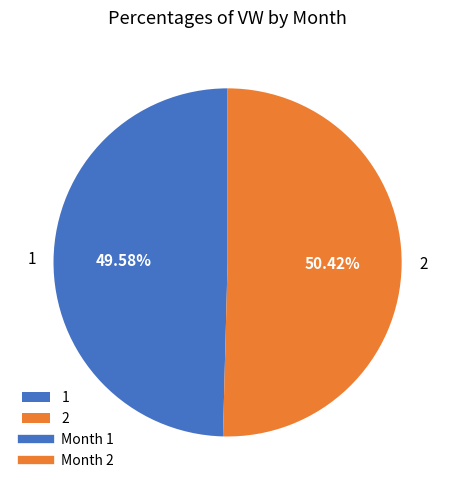

Rank the categories by value from highest to lowest.

2, 1